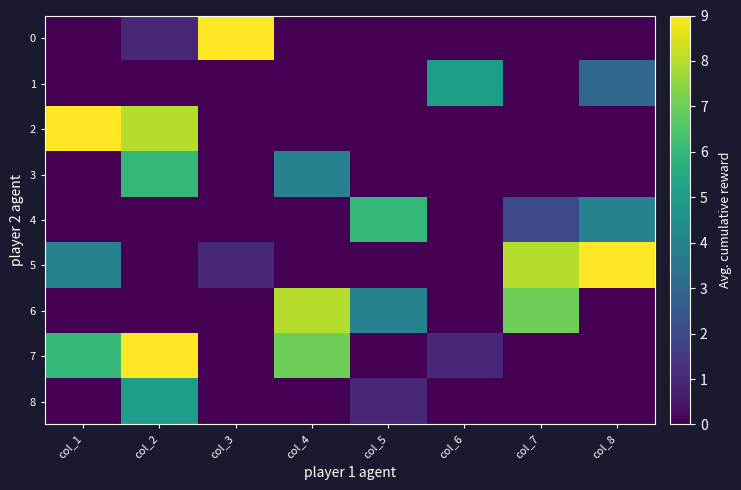

Reading left to right, list all the values displayed in this chart.

0: col_1=0	col_2=1	col_3=9	col_4=0	col_5=0	col_6=0	col_7=0	col_8=0
1: col_1=0	col_2=0	col_3=0	col_4=0	col_5=0	col_6=5	col_7=0	col_8=3
2: col_1=9	col_2=8	col_3=0	col_4=0	col_5=0	col_6=0	col_7=0	col_8=0
3: col_1=0	col_2=6	col_3=0	col_4=4	col_5=0	col_6=0	col_7=0	col_8=0
4: col_1=0	col_2=0	col_3=0	col_4=0	col_5=6	col_6=0	col_7=2	col_8=4
5: col_1=4	col_2=0	col_3=1	col_4=0	col_5=0	col_6=0	col_7=8	col_8=9
6: col_1=0	col_2=0	col_3=0	col_4=8	col_5=4	col_6=0	col_7=7	col_8=0
7: col_1=6	col_2=9	col_3=0	col_4=7	col_5=0	col_6=1	col_7=0	col_8=0
8: col_1=0	col_2=5	col_3=0	col_4=0	col_5=1	col_6=0	col_7=0	col_8=0